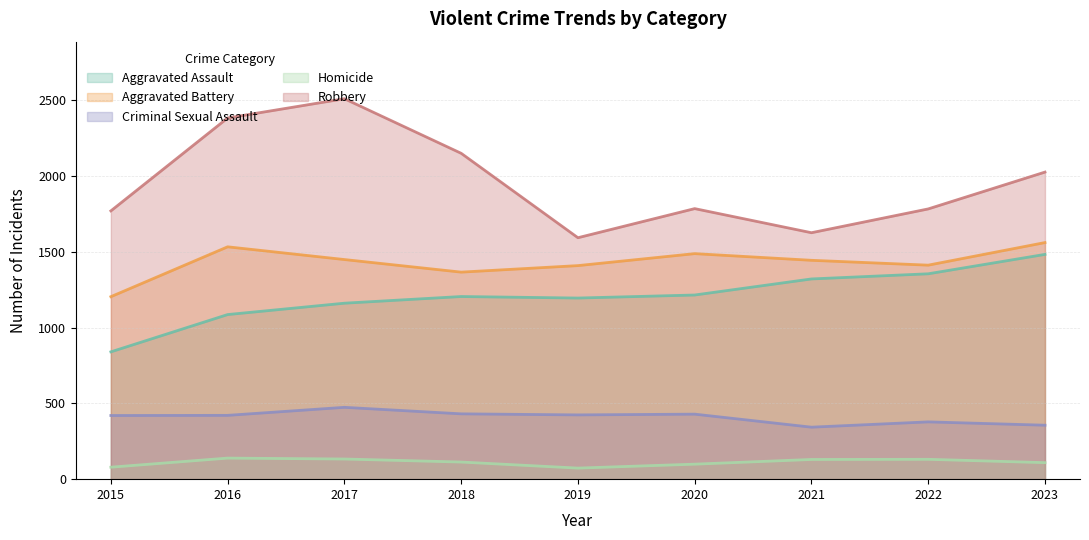

How many interior local peaks does the Aggravated Assault series have?

1